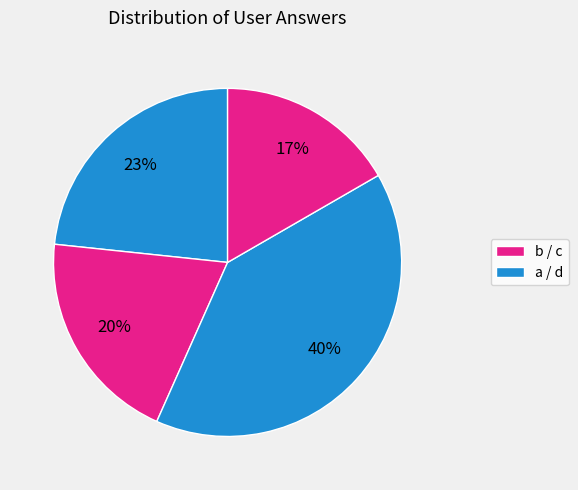

Is there a majority slice in this chart?

No